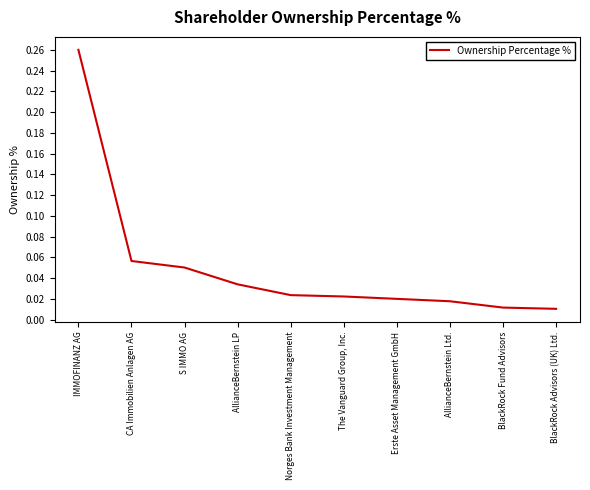

Rank the categories by value from highest to lowest.

IMMOFINANZ AG, CA Immobilien Anlagen AG, S IMMO AG, AllianceBernstein LP, Norges Bank Investment Management, The Vanguard Group, Inc., Erste Asset Management GmbH, AllianceBernstein Ltd., BlackRock Fund Advisors, BlackRock Advisors (UK) Ltd.